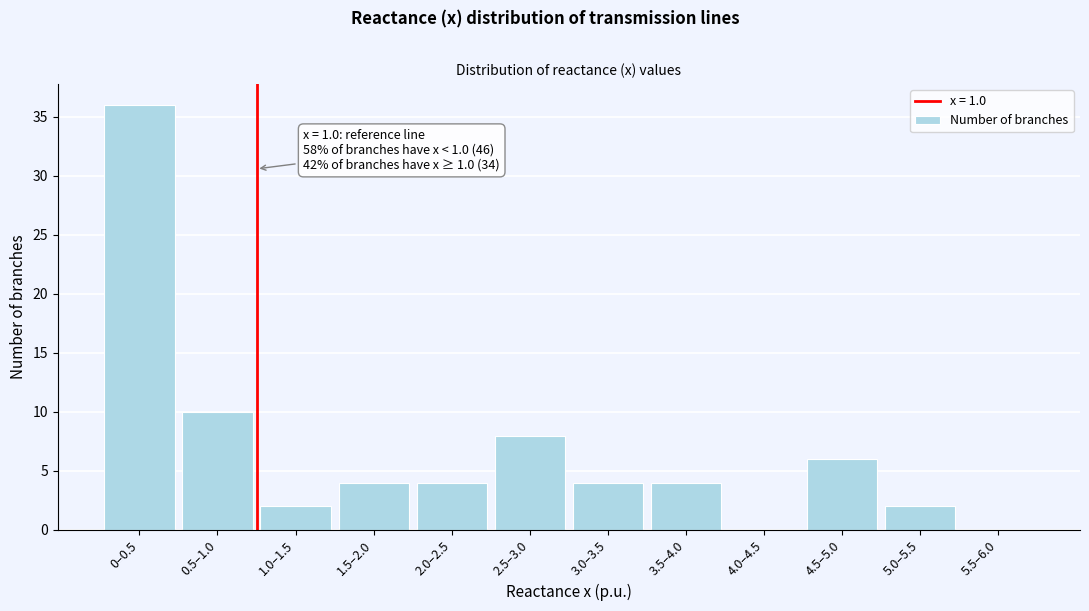

Reading left to right, list all the values displayed in this chart.

0–0.5=36	0.5–1.0=10	1.0–1.5=2	1.5–2.0=4	2.0–2.5=4	2.5–3.0=8	3.0–3.5=4	3.5–4.0=4	4.0–4.5=0	4.5–5.0=6	5.0–5.5=2	5.5–6.0=0